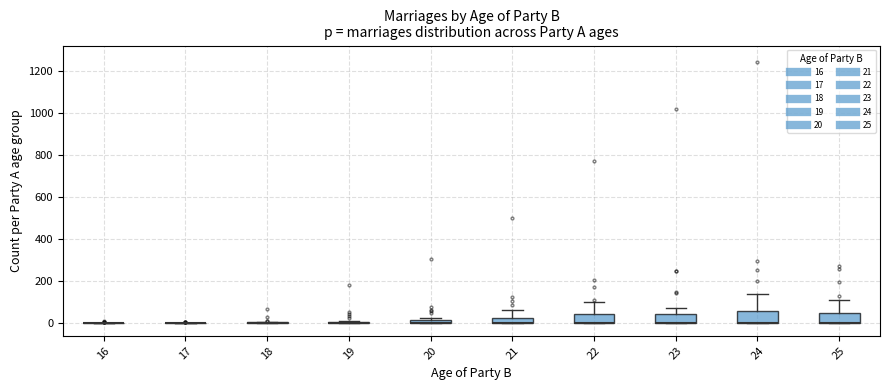

Where is the lower edge of the box at x = 21 on the y-axis? The values are not printed on the chart, so give them approximately, as read against the axis.

0